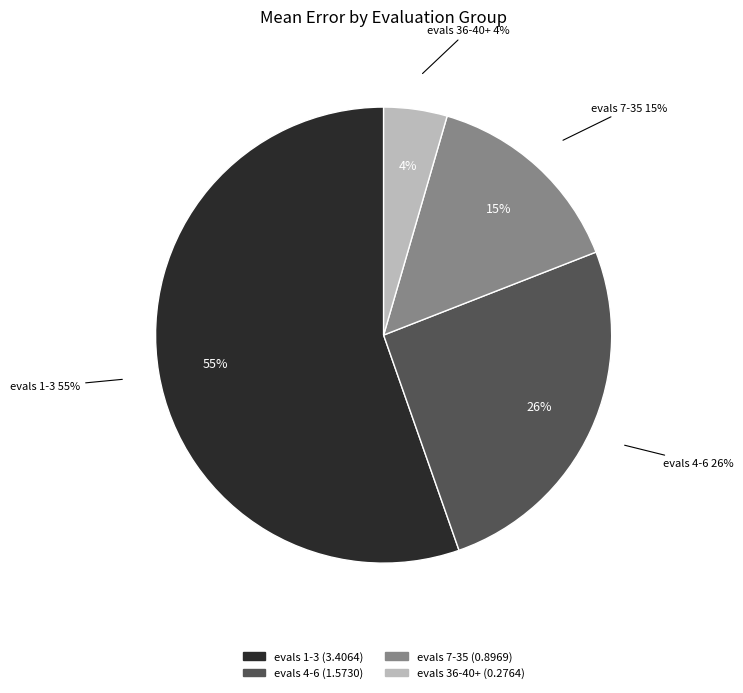

Which category accounts for the majority?

evals 1-3